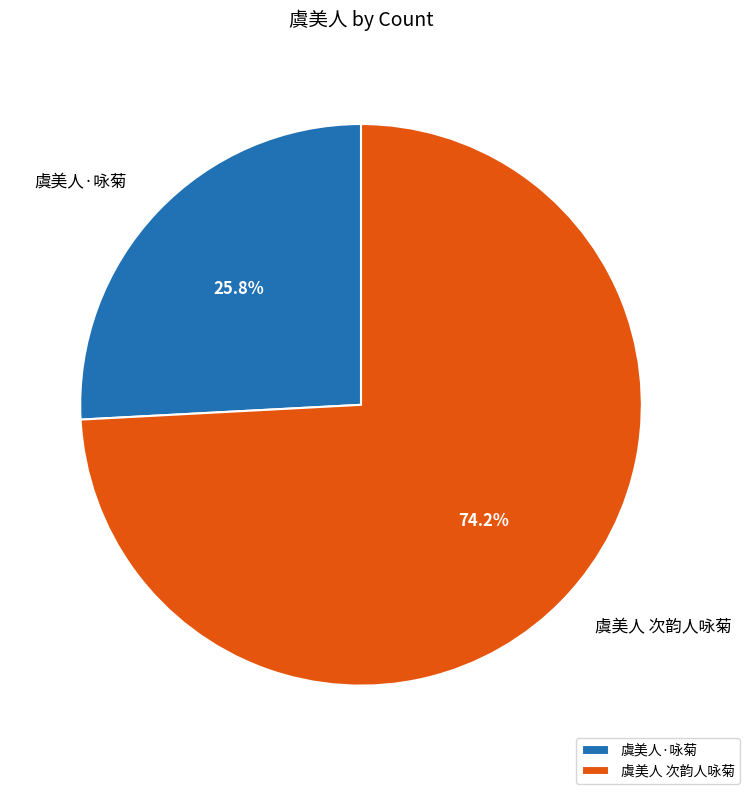

What is the smallest slice in the pie chart?

虞美人·咏菊